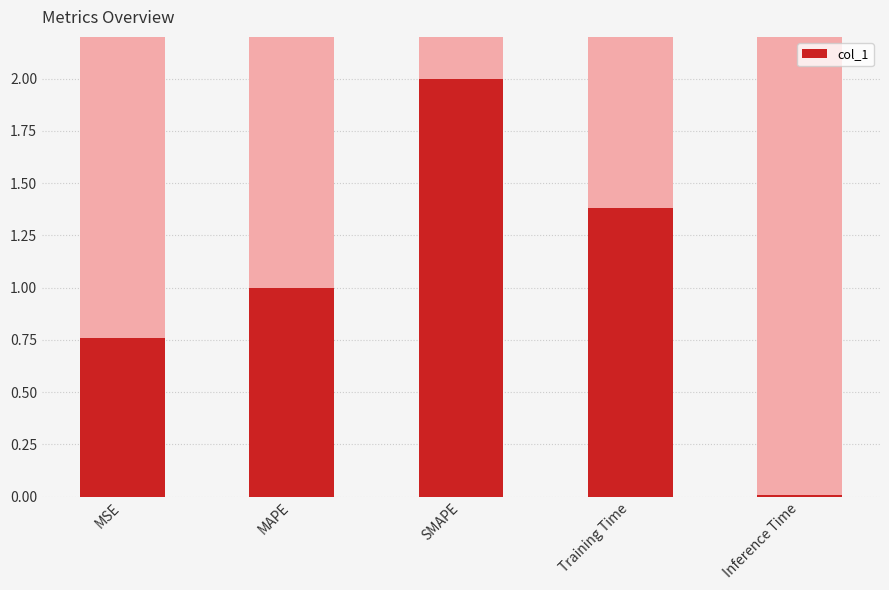

Reading left to right, list all the values displayed in this chart.

MSE=0.8	MAPE=1.0	SMAPE=2.0	Training Time=1.4	Inference Time=0.0